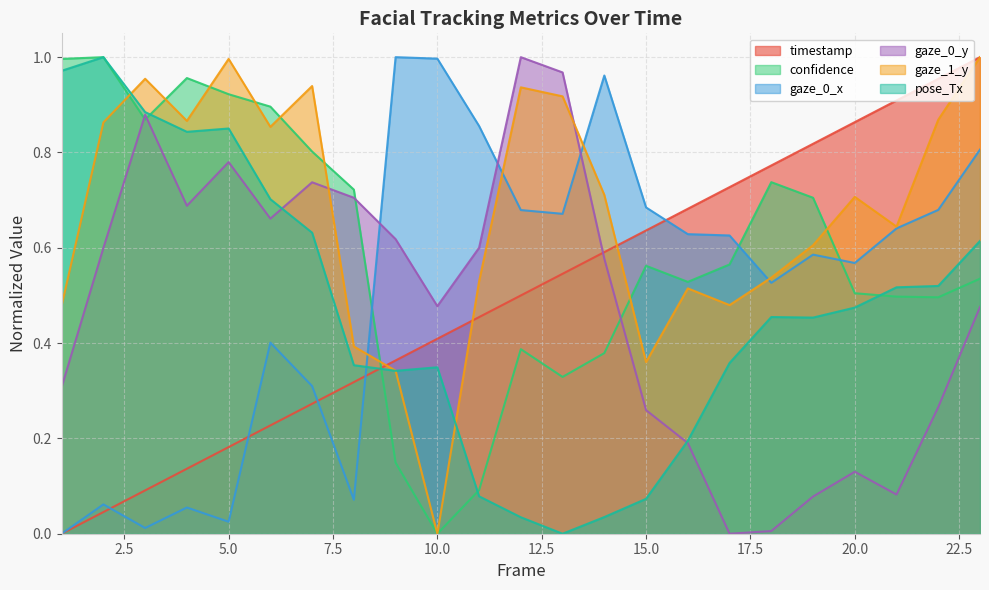

How many lines are shown in the chart?

6